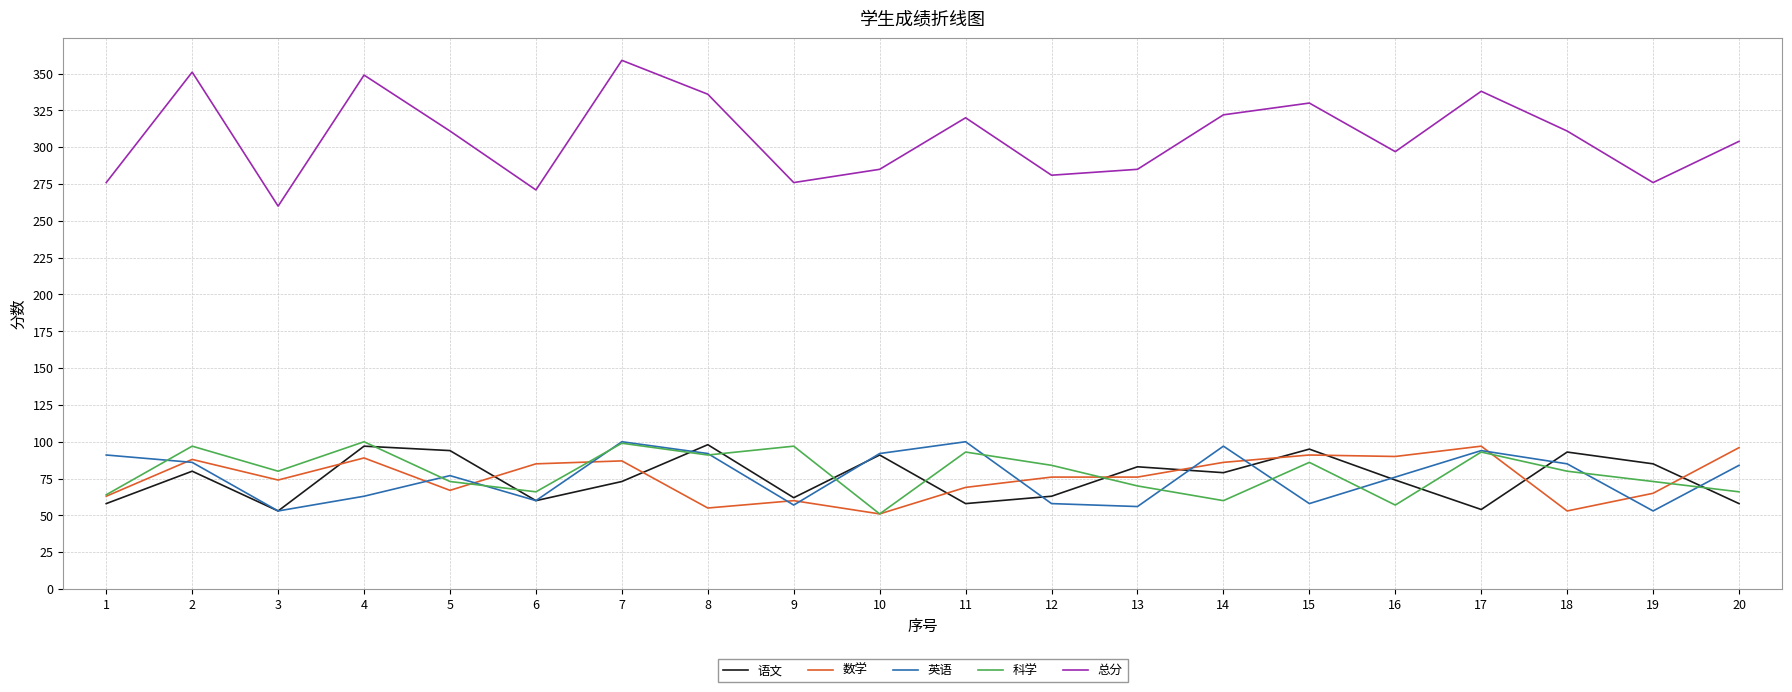

True or false: 数学 has more than 2 points higher than both neighbors.

True